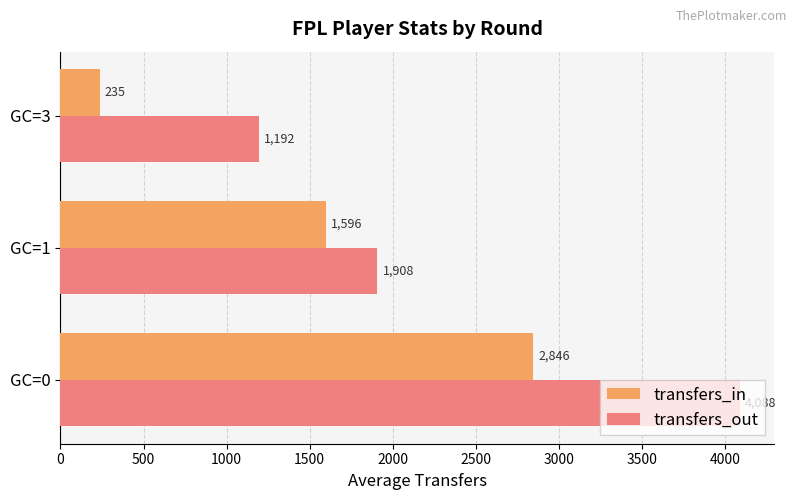

What is the spread (max minus min) of values at GC=3?

957.0